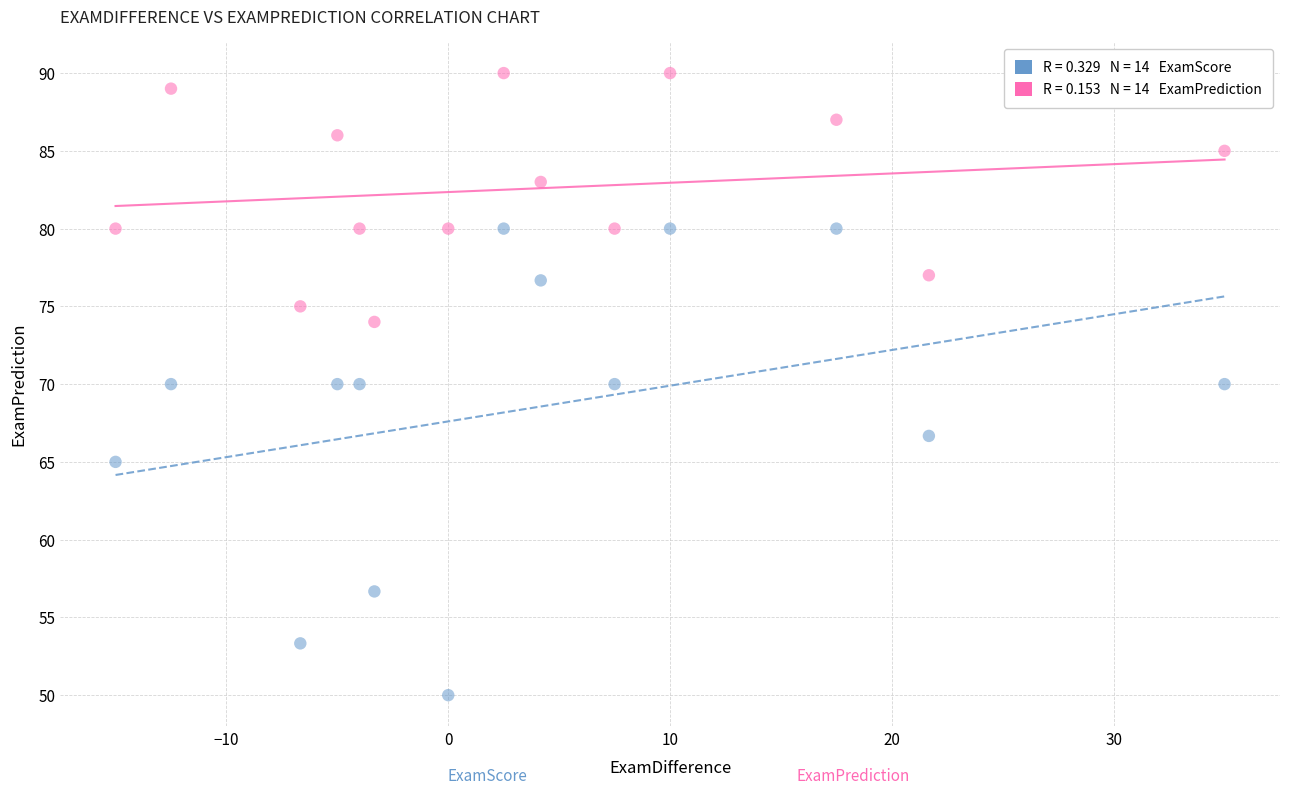

Across all data points, what is the range of Y values (max minus min)?

40.0